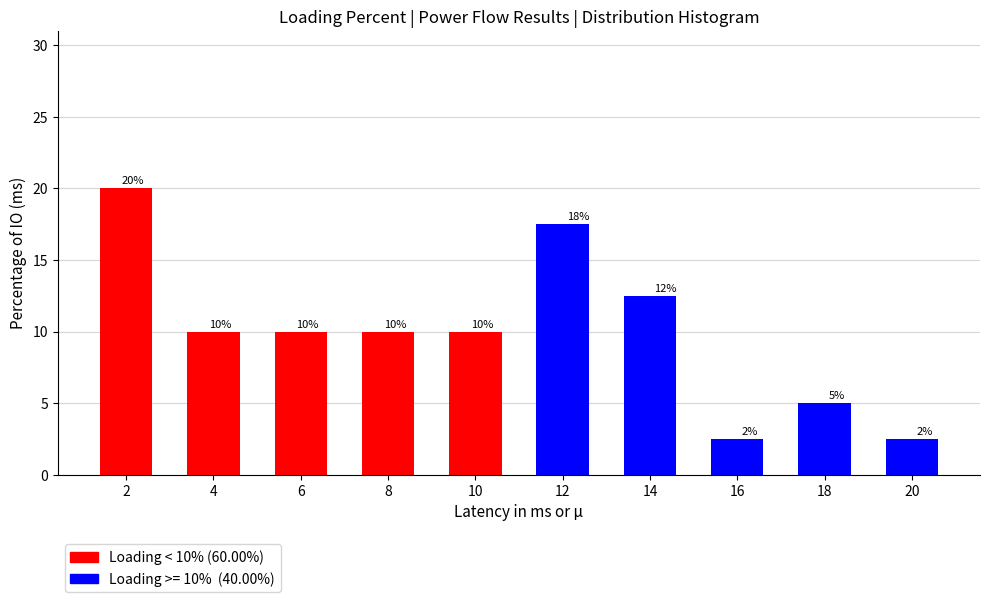

What is the total value across all series at 4?

10.0